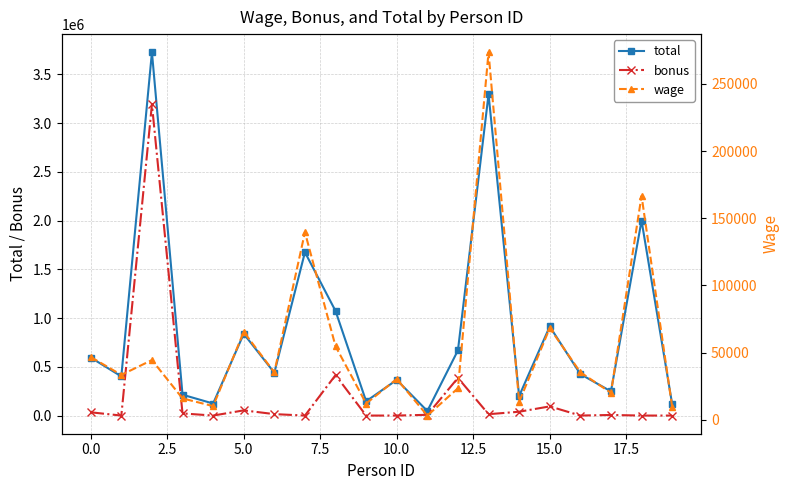

In total, how many points are lower than both neighbors (excluding endpoints)?

7